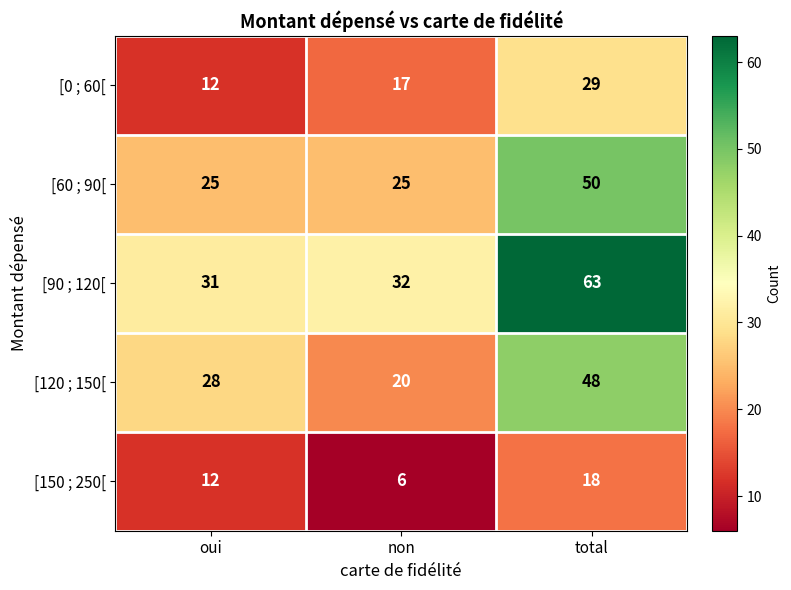

At which category is the sum across all series the highest?

total